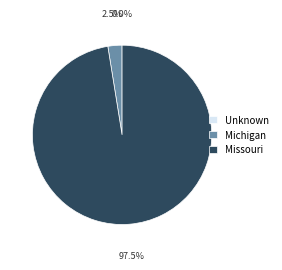

What is the majority slice?

Missouri